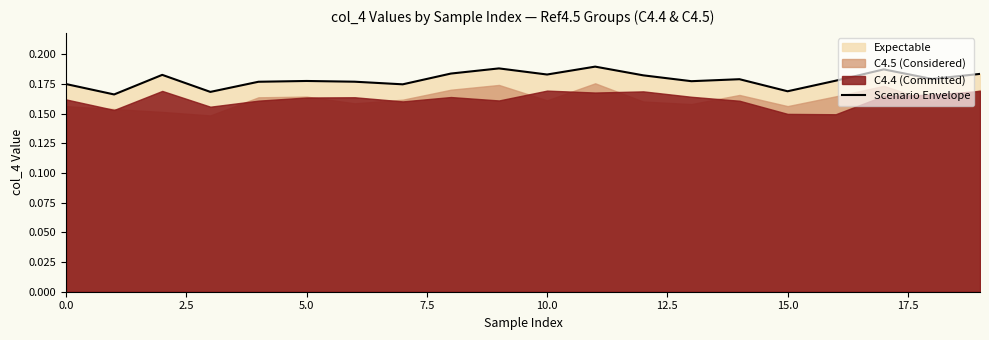

The value of Scenario Envelope at 10.0 is 0.3. True or false?

False